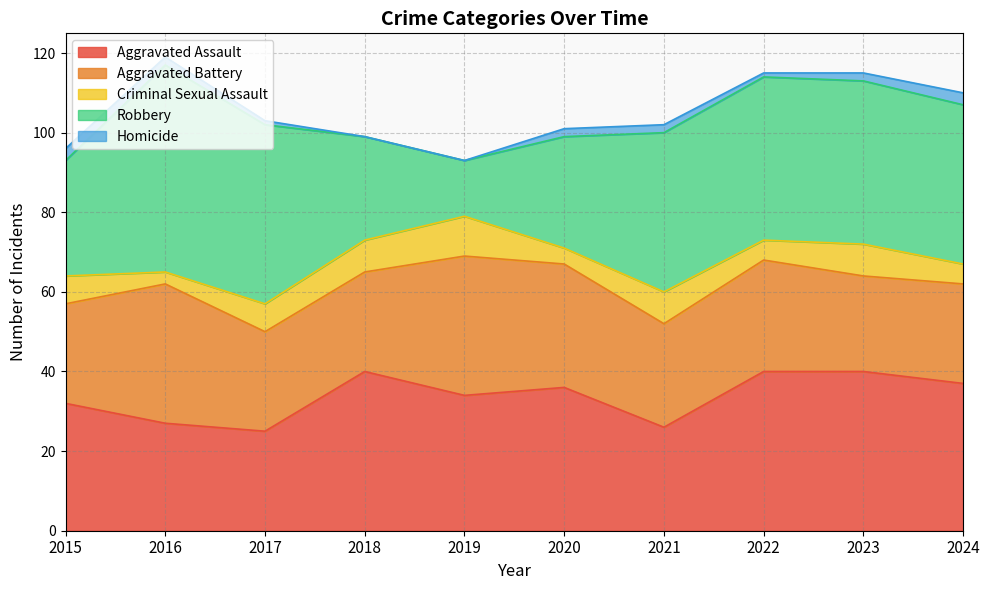

Does the chart display data point markers on the line(s)?

No